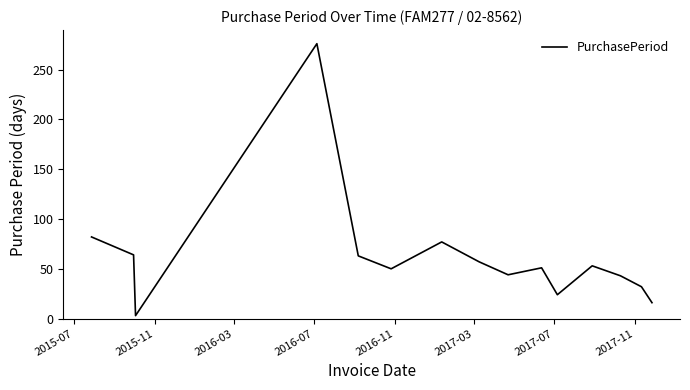

What is the difference between the second highest and second lowest values?

66